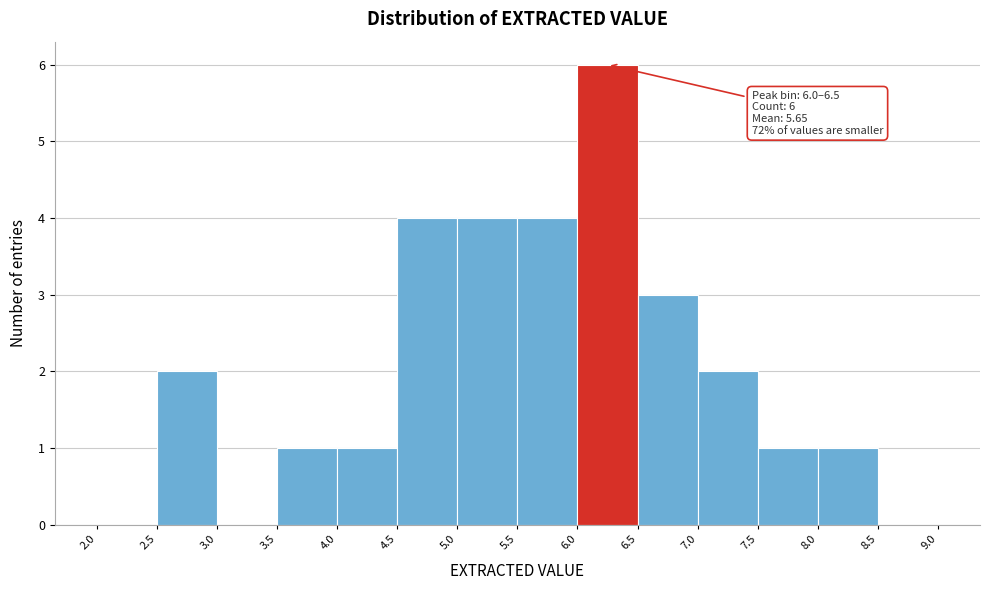

Over which range of the x-axis is the bar tallest?

6.0 to 6.5